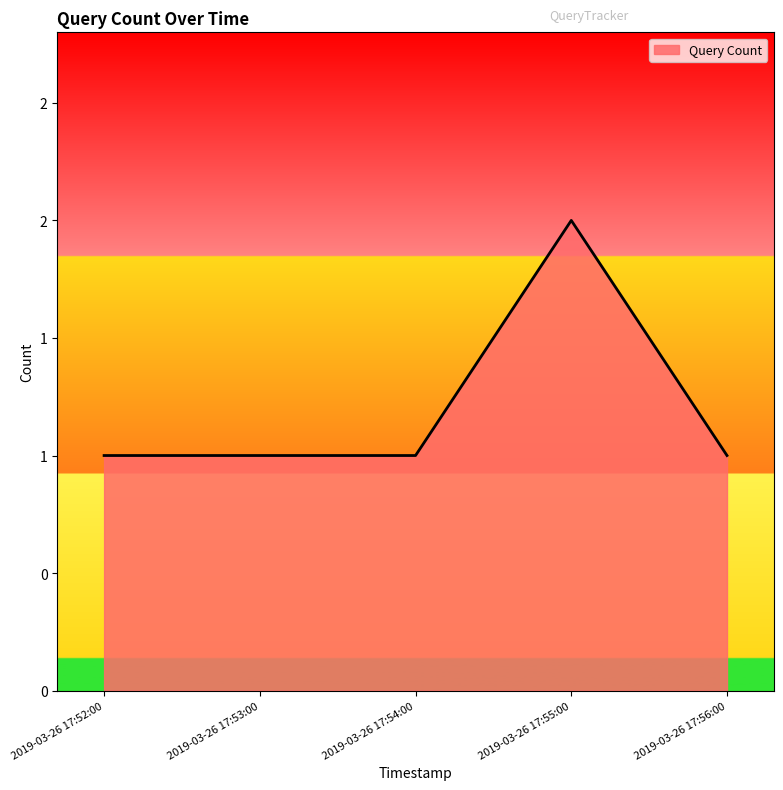

Does the chart have visible grid lines?

No